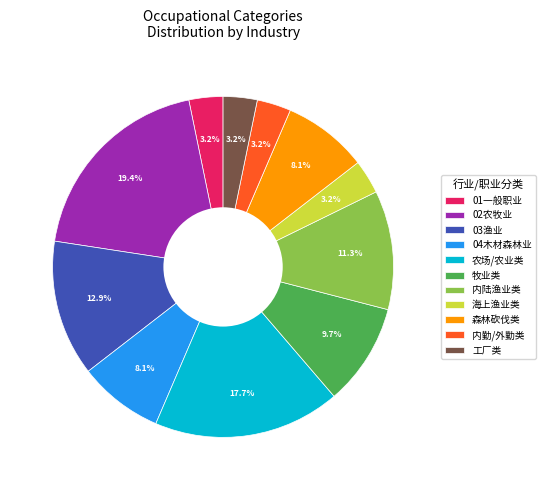

To the nearest percent, what is the difference between the largest and smallest slice percentages?

16%